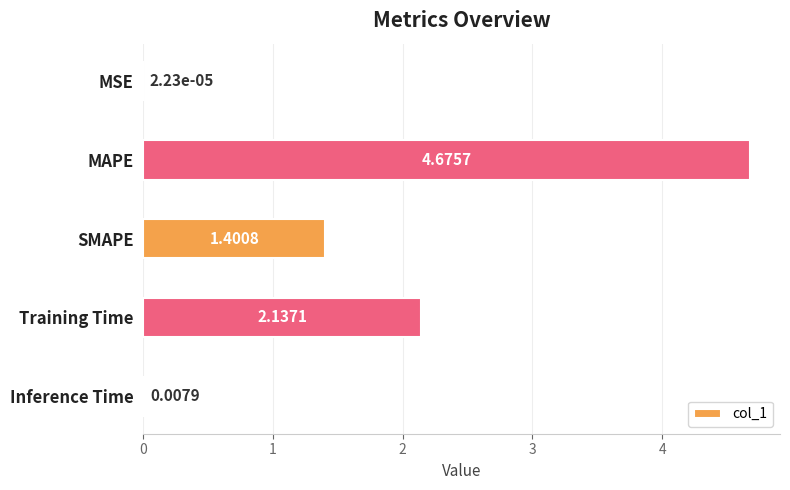

Which category has the highest value across all series?

MAPE